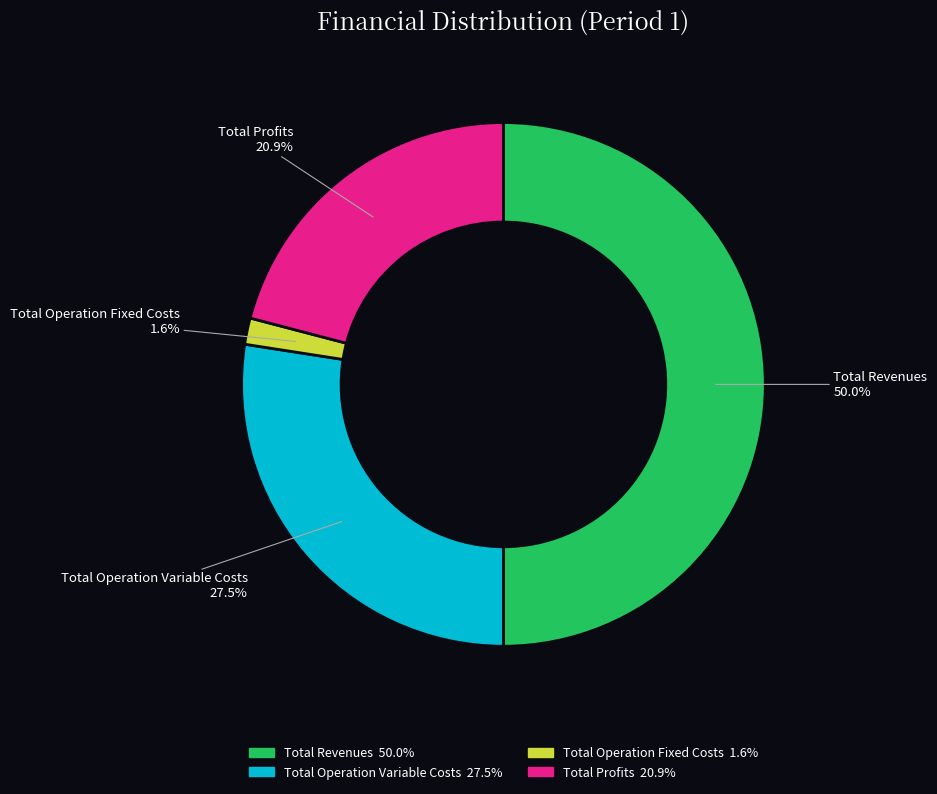

Is there any slice that represents more than half of the pie?

No